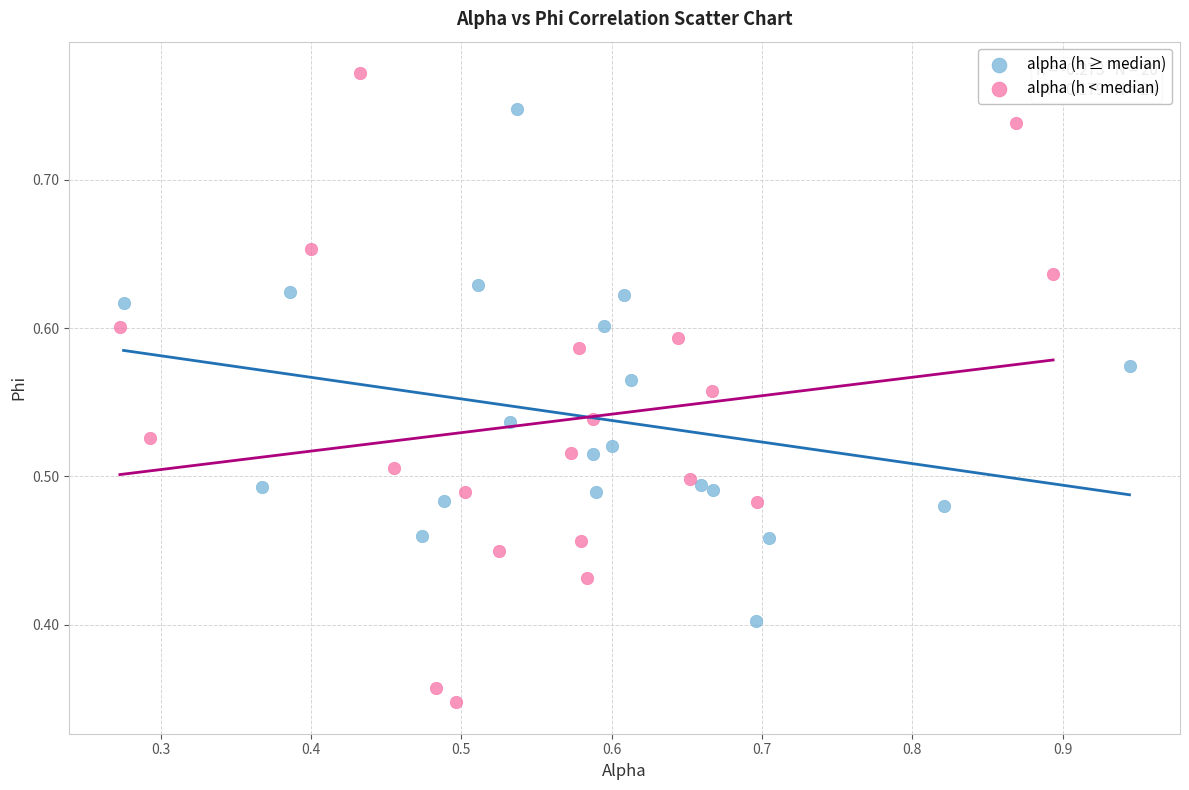

Which series has the widest spread of Y values?

alpha (h < median)